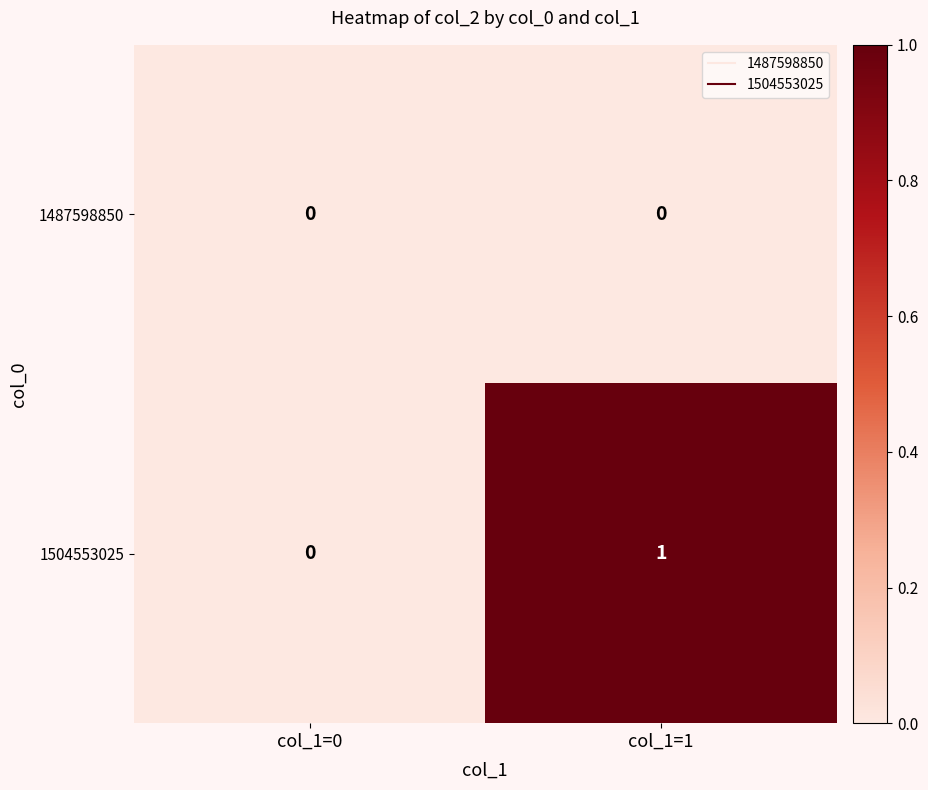

List the series in order of their overall mean, lowest first.

1487598850, 1504553025